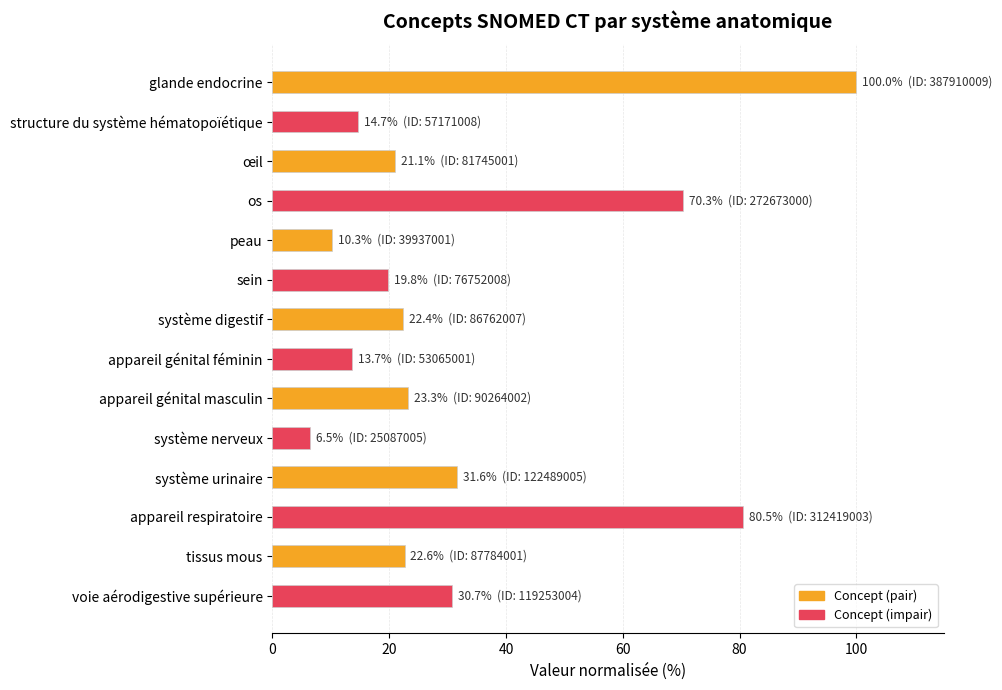

What is the smallest value displayed?

6.5